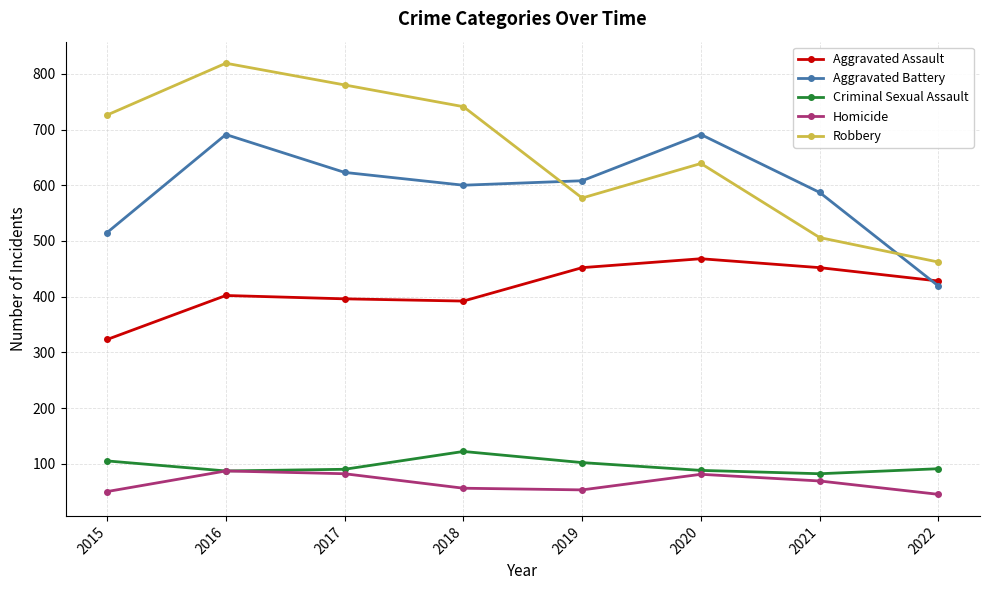

Where is Aggravated Battery nearest to the value 555?

2021